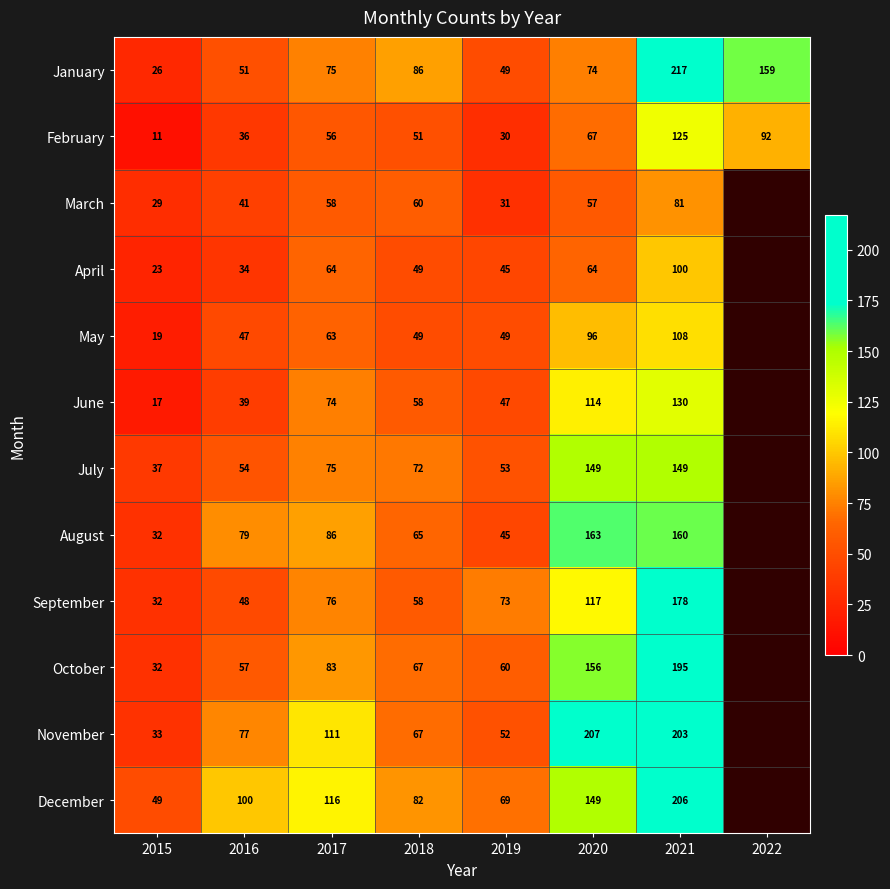

What is the sum of the June values at 2016 and 2018?

97